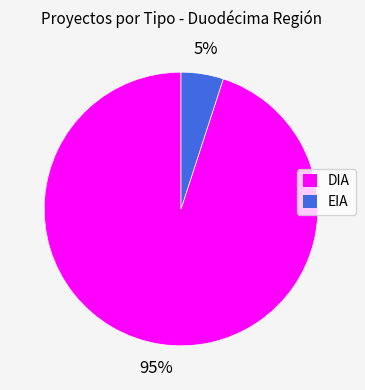

To the nearest percent, what portion does DIA represent?

95%